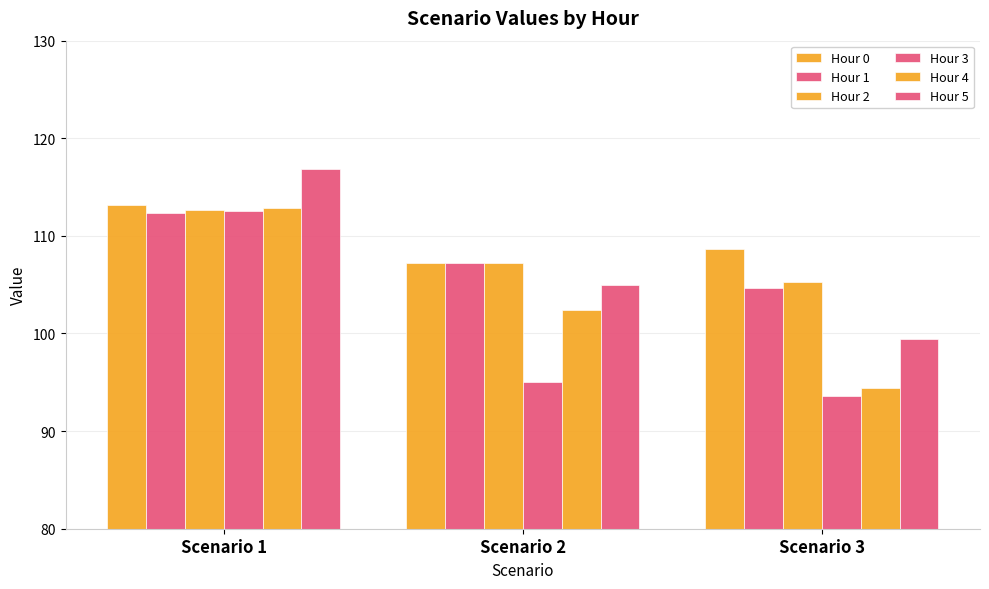

Count the number of data series in this chart.

6